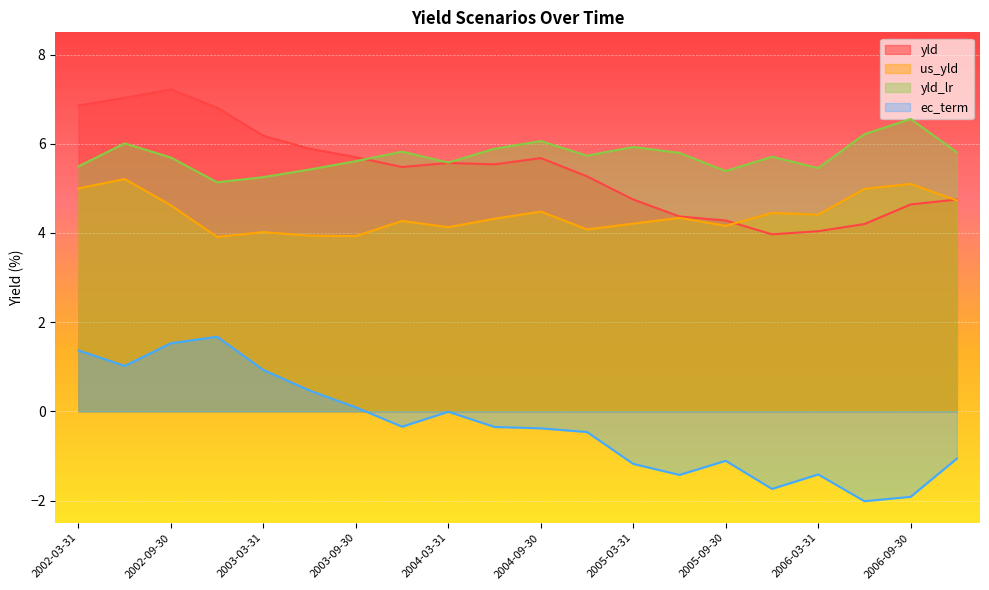

True or false: ec_term and yld_lr cross at least once.

False